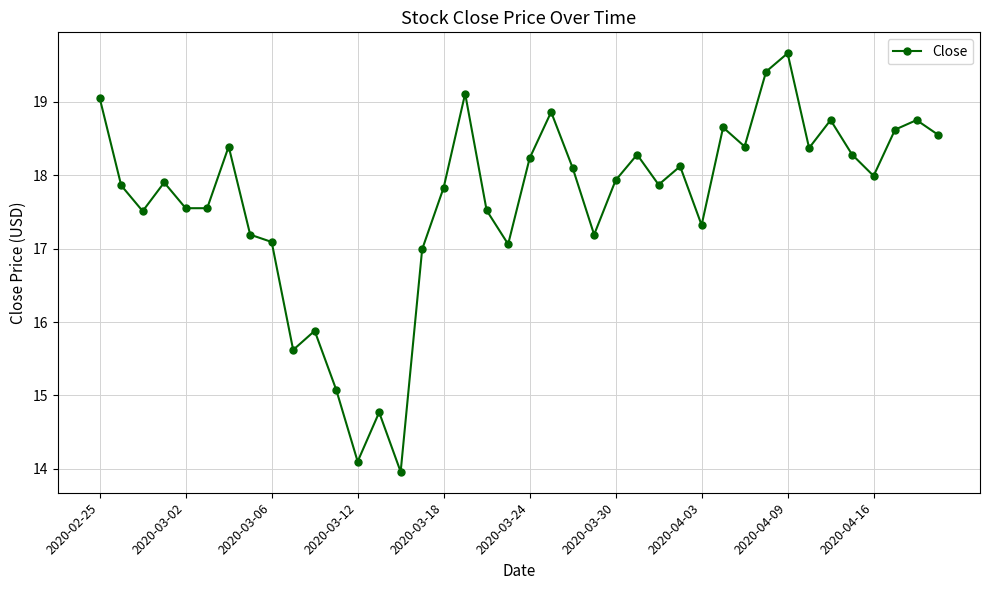

How many series are shown in this chart?

1